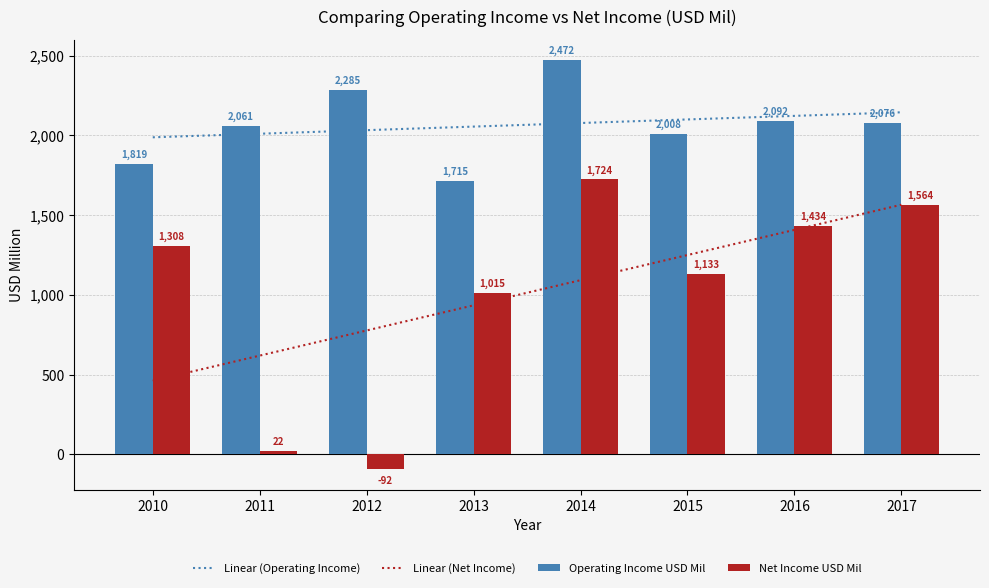

True or false: Operating Income USD Mil has a value of 1103 at 2013.

False